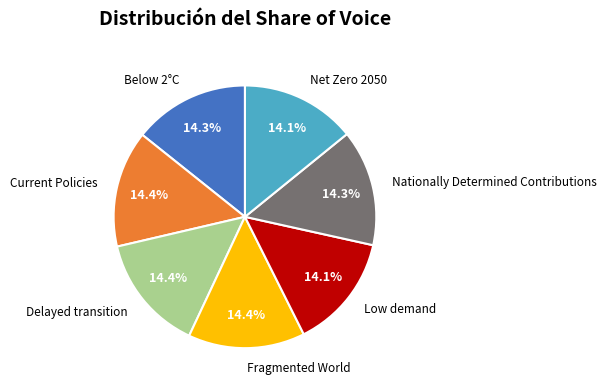

To the nearest percent, what is the combined percentage of Current Policies and Delayed transition?

29%